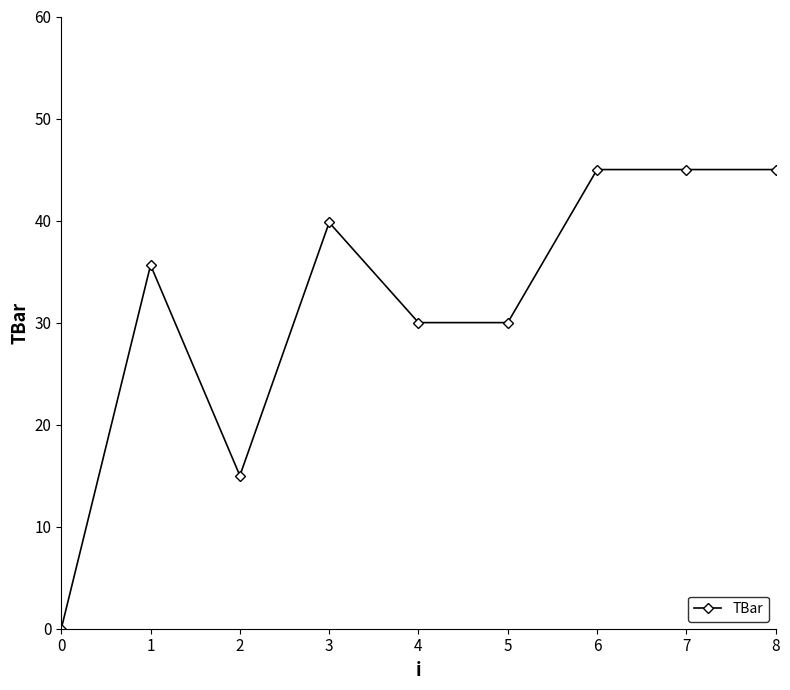

Reading left to right, list all the values displayed in this chart.

0.0	35.6	15.0	39.8	30.0	30.0	45.0	45.0	45.0